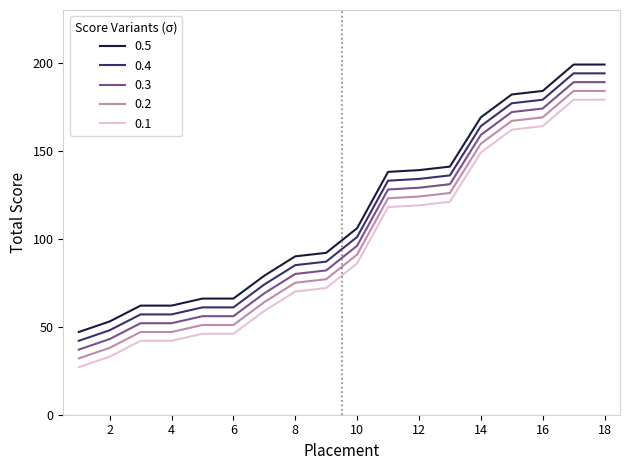

What is the difference between the maximum and minimum values in the 0.4 series?

152